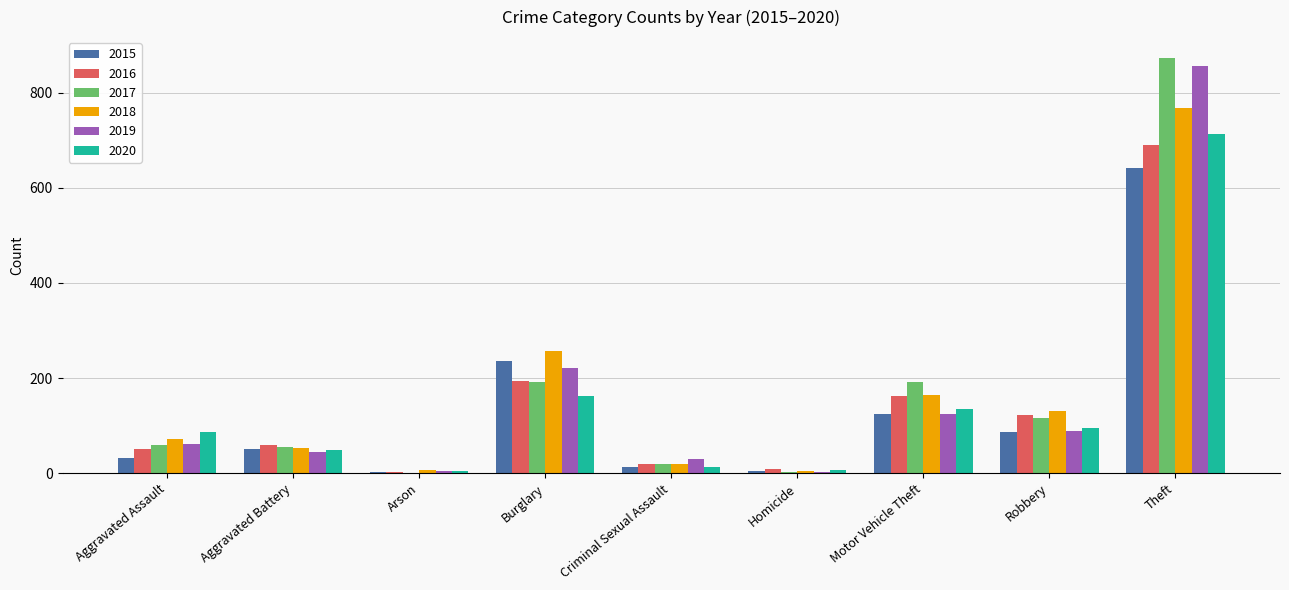

Is it true that 2017 equals 2 at Homicide?

True